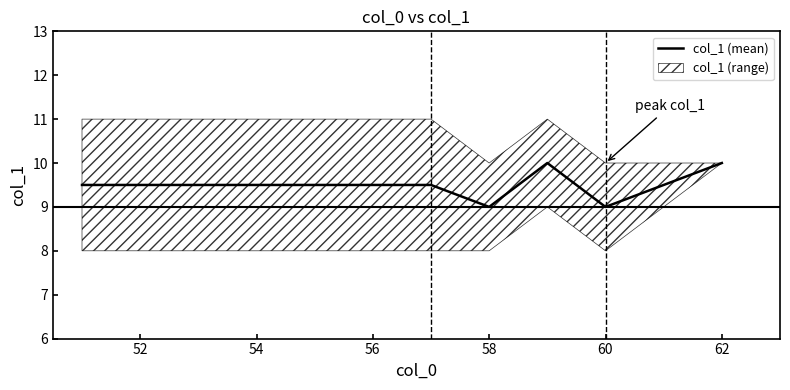

True or false: col_1 (mean) has a value of 9.5 at 52.

True